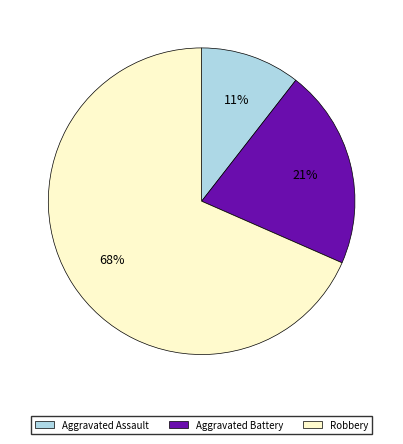

Is the sum of Aggravated Assault and Aggravated Battery greater than half?

No